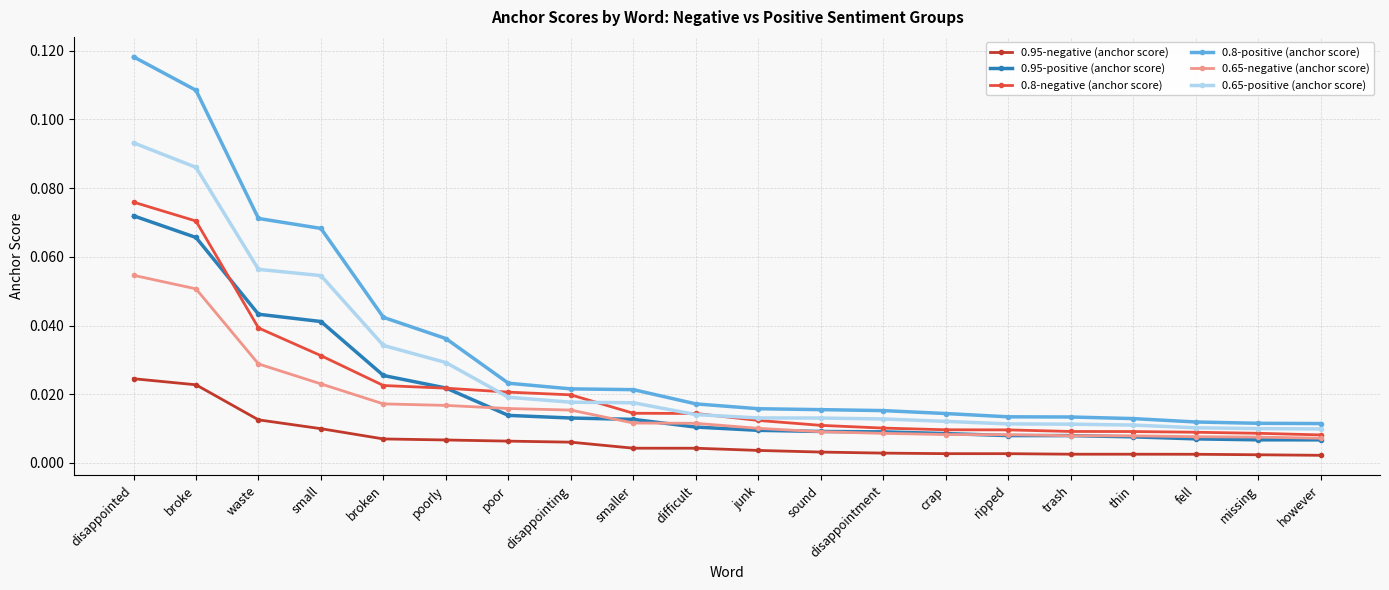

At how many categories does at least one series exceed 0?

20